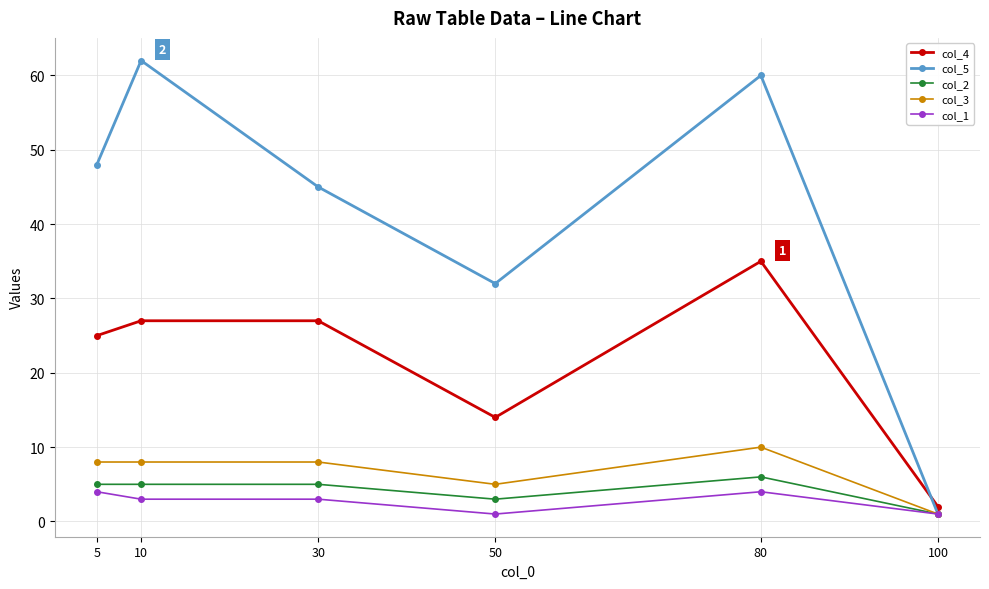

Reading right to left, list all the values displayed in this chart.

col_4: 100=2	80=35	50=14	30=27	10=27	5=25
col_5: 100=1	80=60	50=32	30=45	10=62	5=48
col_2: 100=1	80=6	50=3	30=5	10=5	5=5
col_3: 100=1	80=10	50=5	30=8	10=8	5=8
col_1: 100=1	80=4	50=1	30=3	10=3	5=4